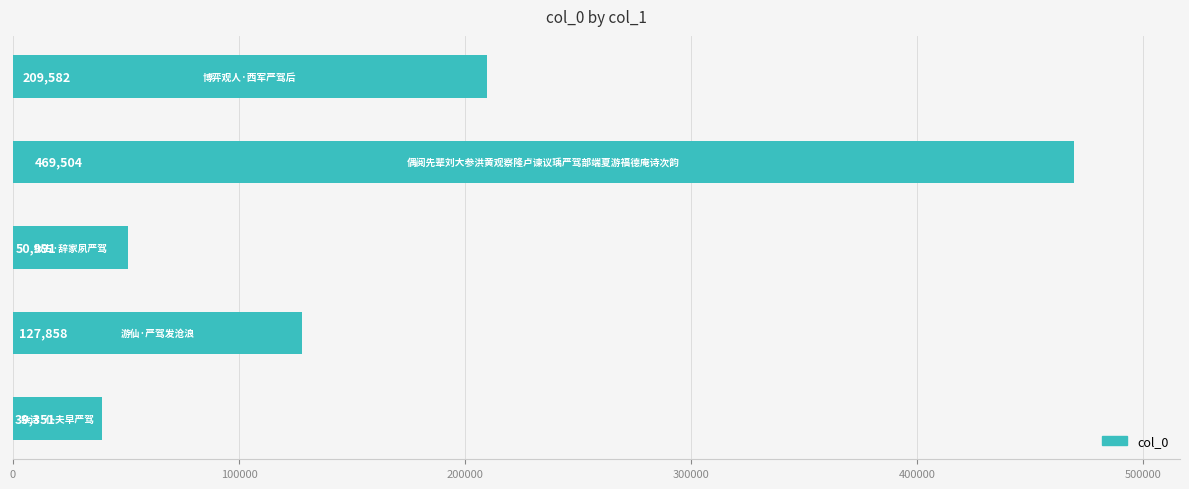

What is the maximum value shown in the chart?

469504